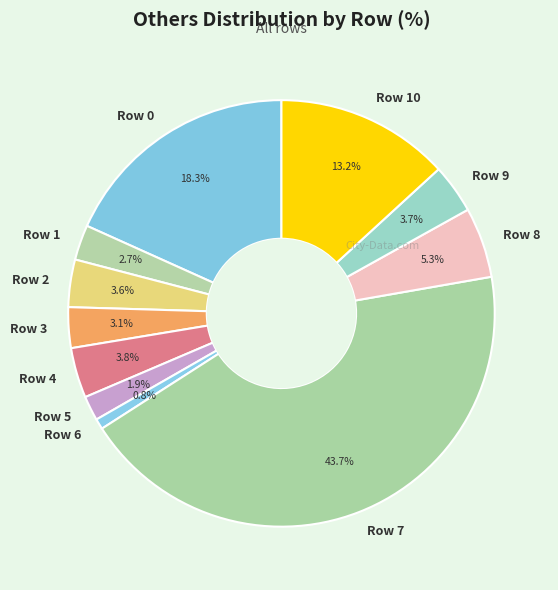

Approximately how many times larger is the value at Row 1 compared to Row 9?

0.7